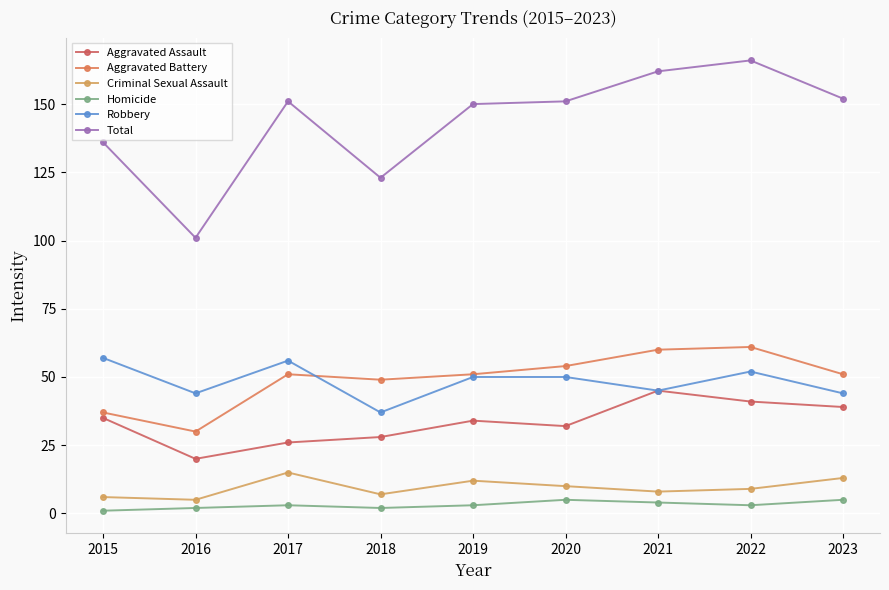

How many data points in Aggravated Assault are less than 34?

4